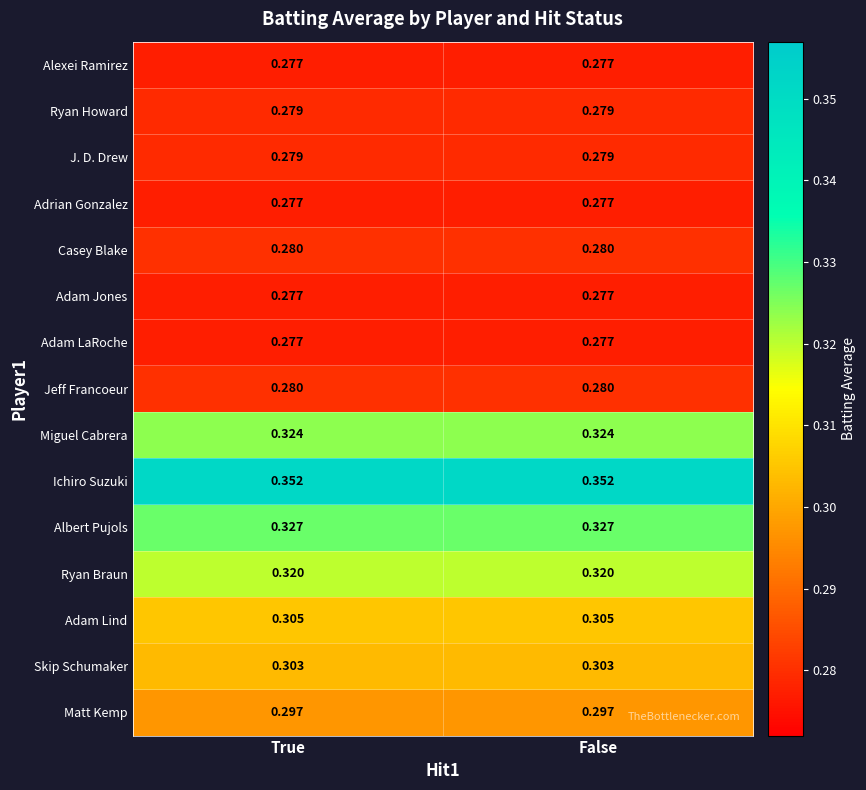

Which series has the largest total across all categories?

Ichiro Suzuki